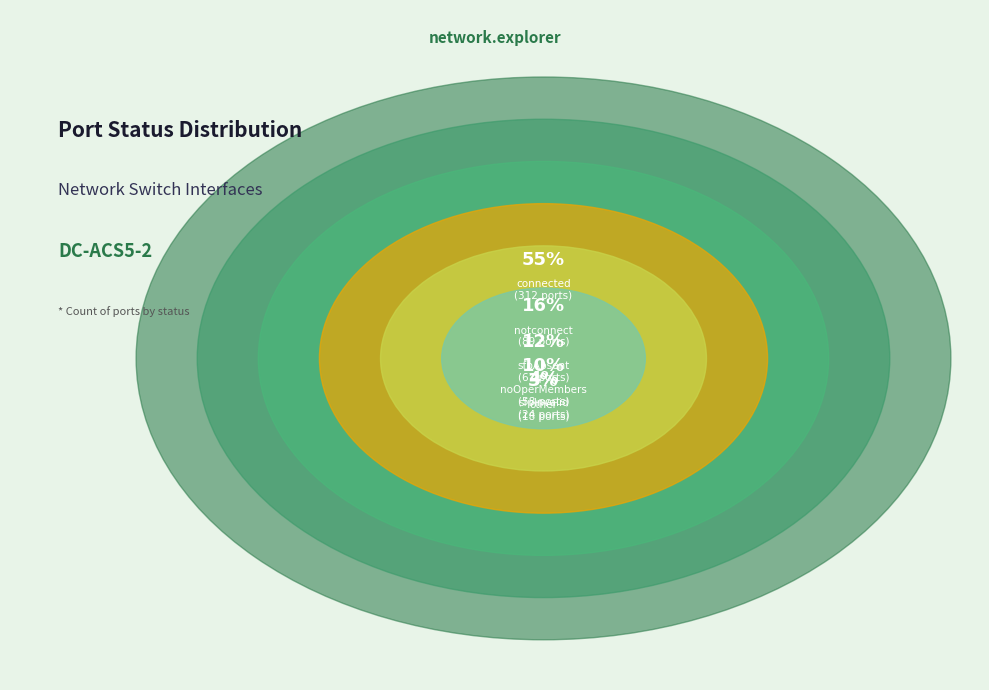

Is the sum of sfpAbsent and noOperMembers greater than half?

No